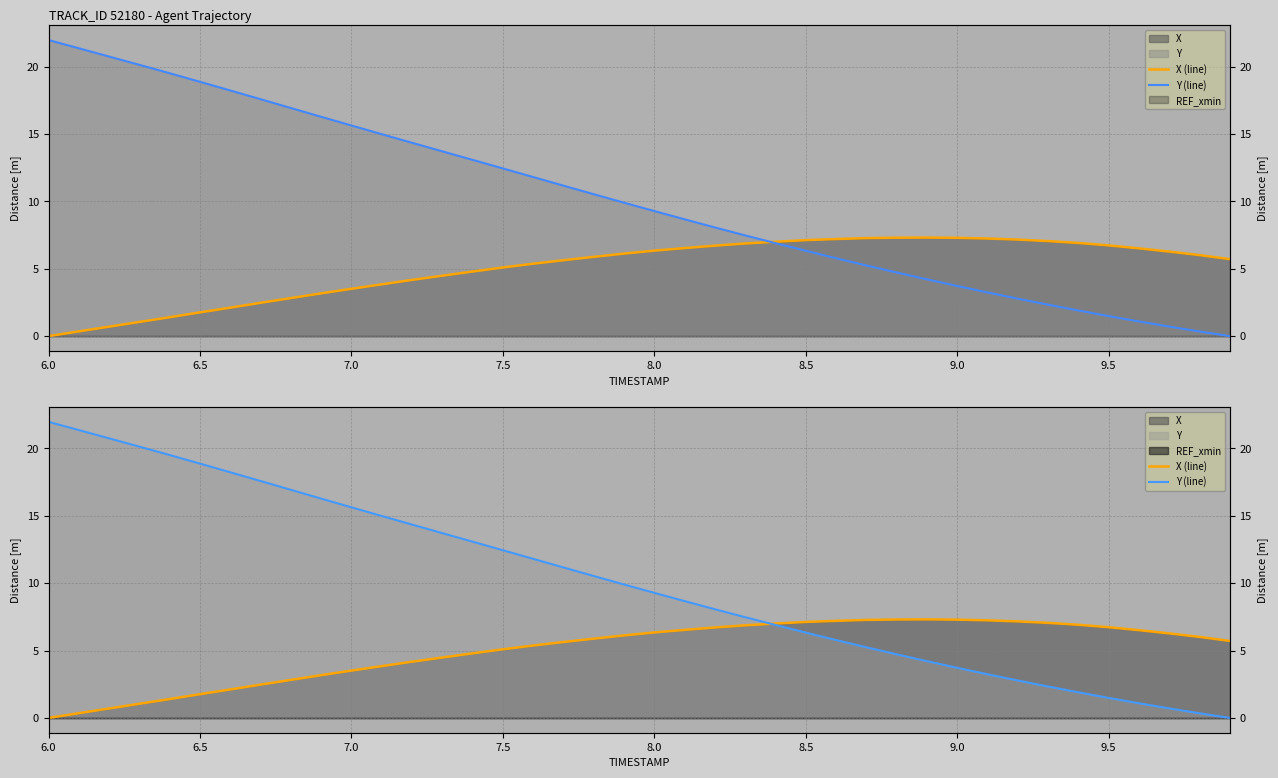

What is the sum of all Y (line) values?

403.4